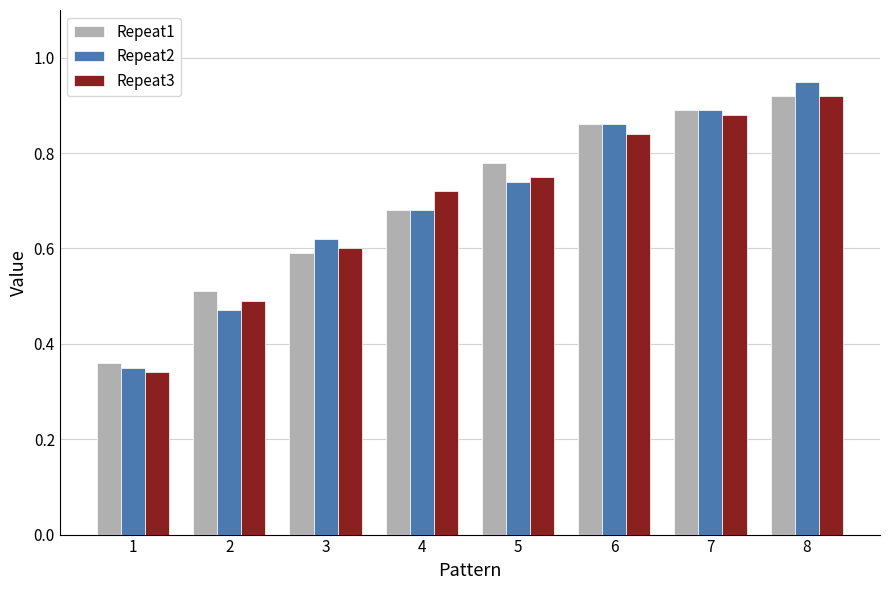

True or false: Repeat1 has a value of 0.9 at 6.

True